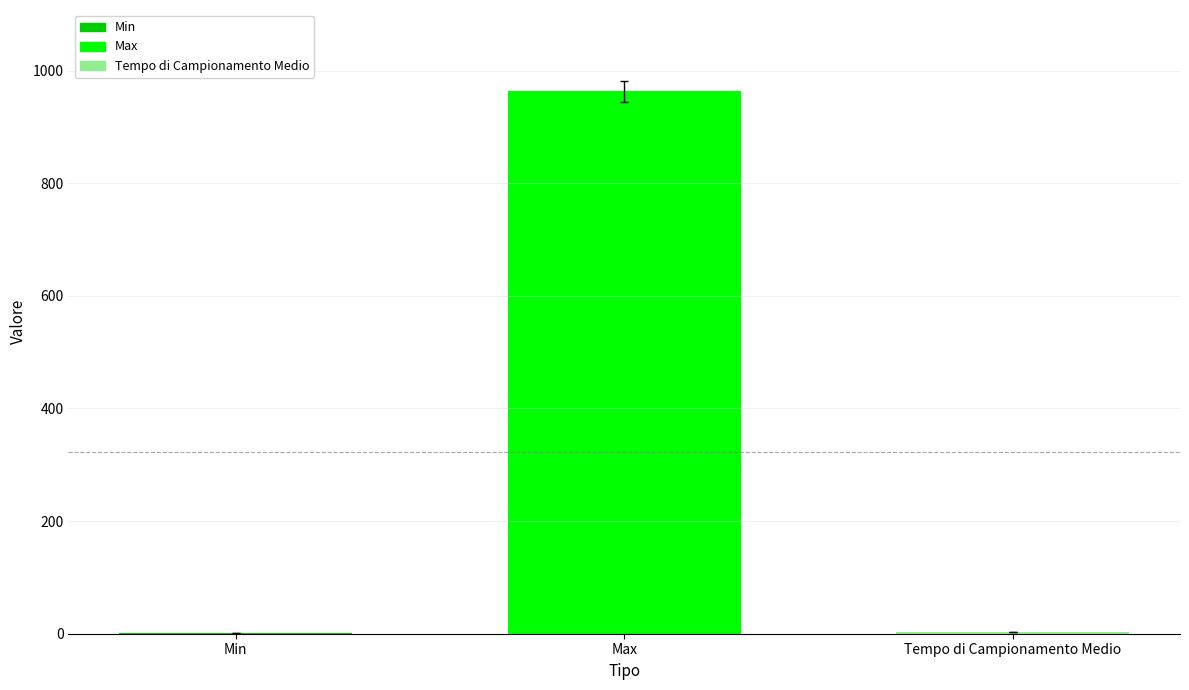

Is it true that the value at Max is 568.2?

False